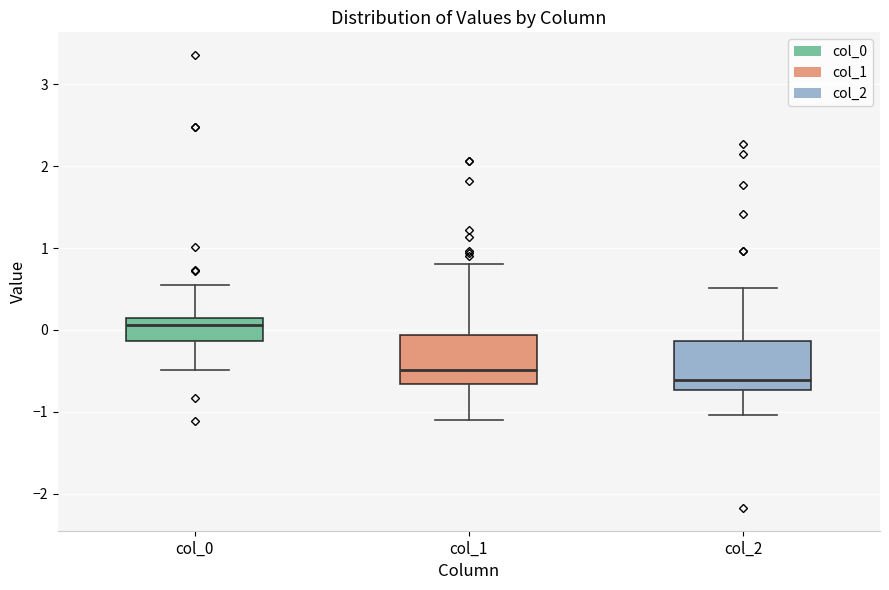

Where does the median line of the box for col_2 sit on the y-axis? The values are not printed on the chart, so give them approximately, as read against the axis.

-0.6